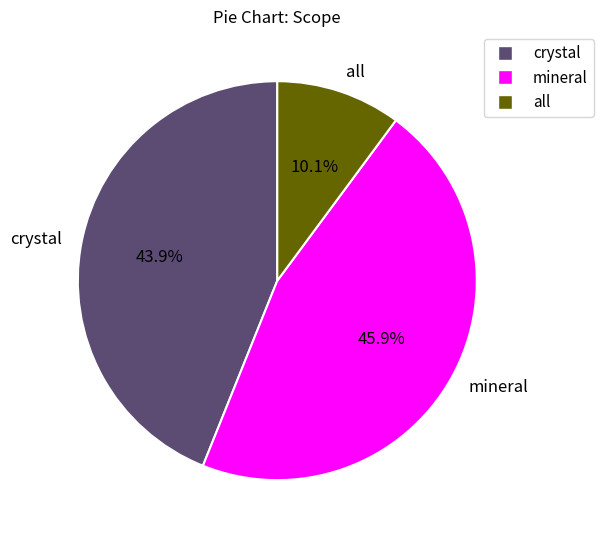

What percentage do all and crystal together represent?

54.1%